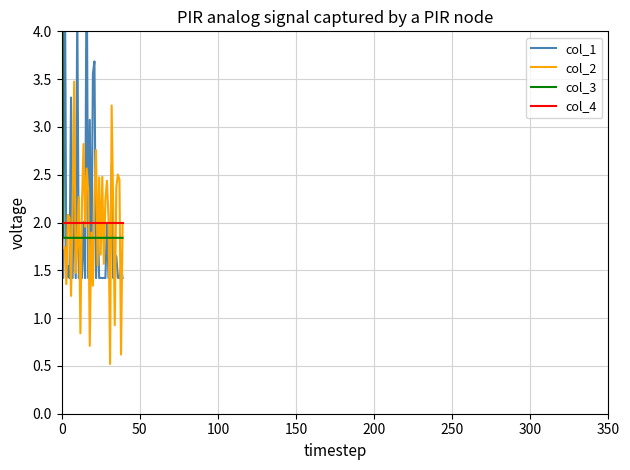

What is the spread (max minus min) of values at 33?

0.7